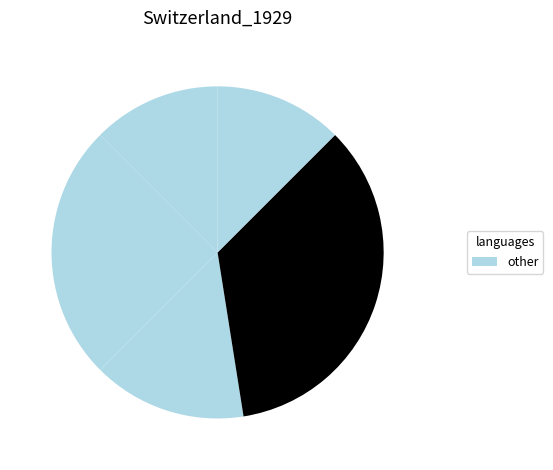

To the nearest percent, what is the average slice percentage?

20%